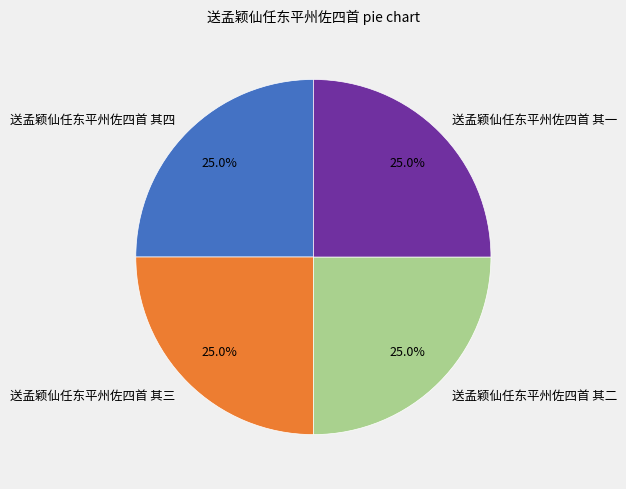

The 送孟颖仙任东平州佐四首 其四 slice represents 37% of the pie. True or false?

False